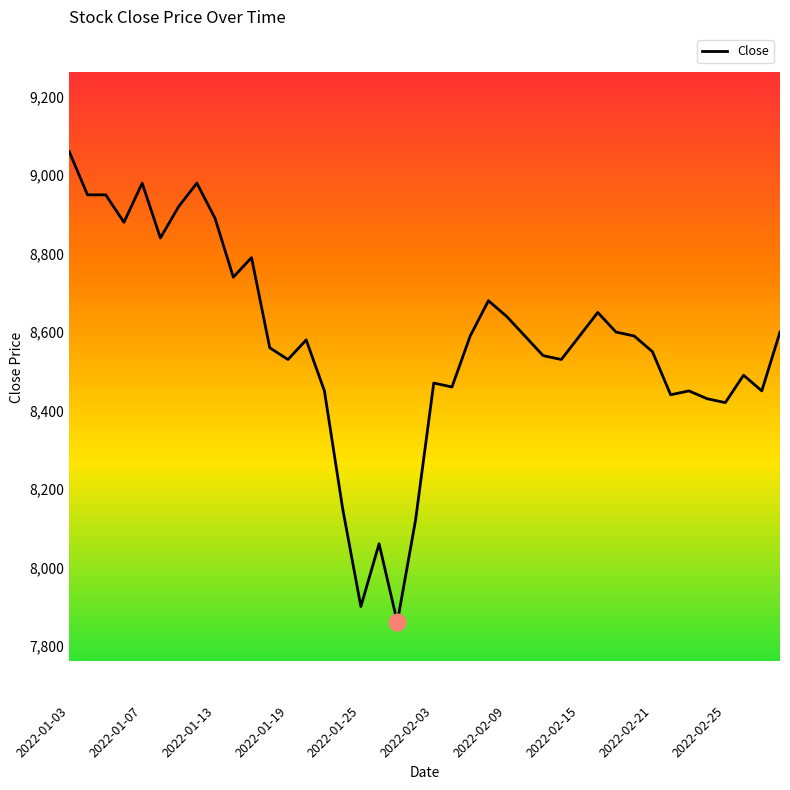

What is the greatest value displayed?

9060